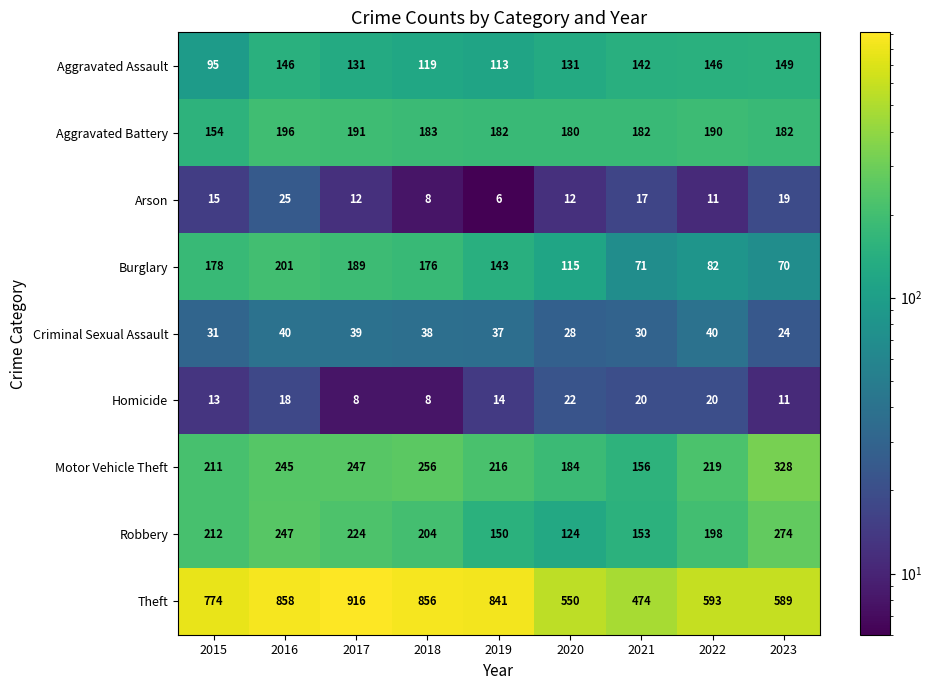

At which category is the sum across all series the highest?

2016